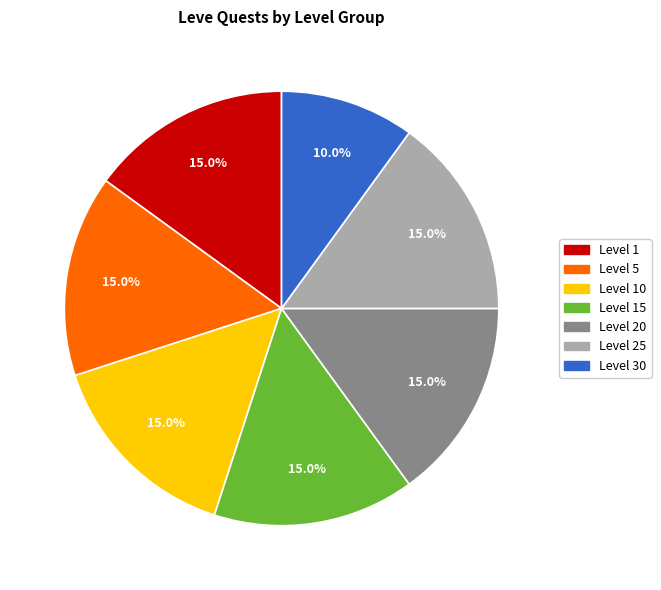

True or false: Level 30 accounts for 14% of the total.

False